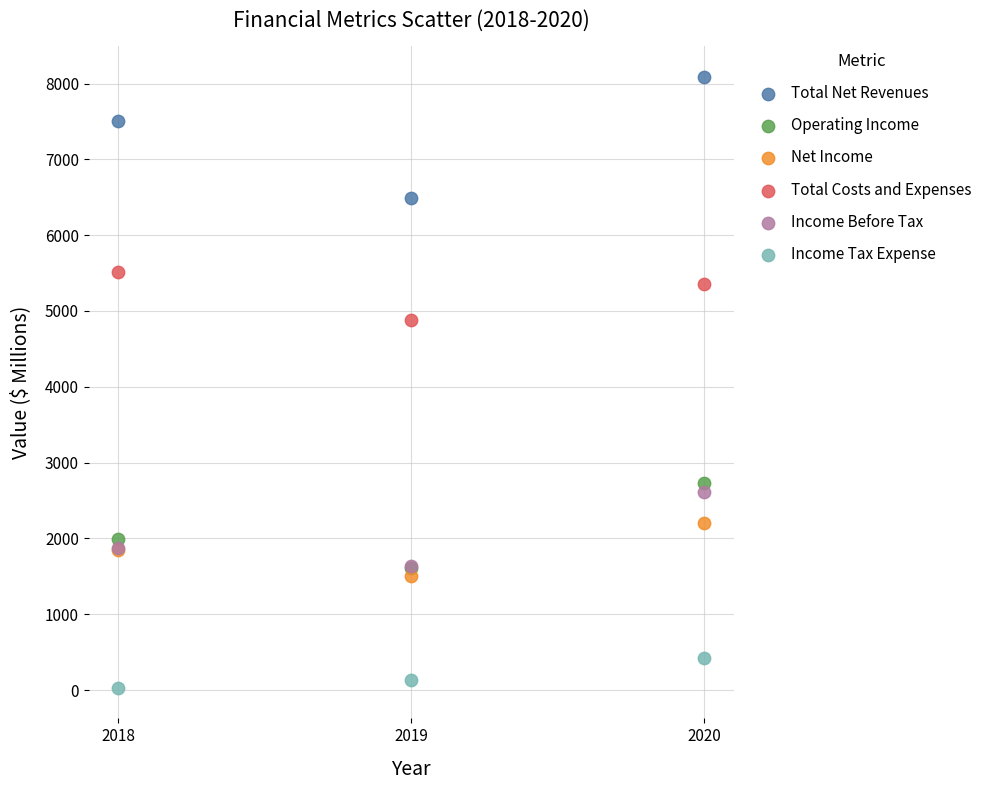

Across all series, what Y value is closest to 4057?

4882